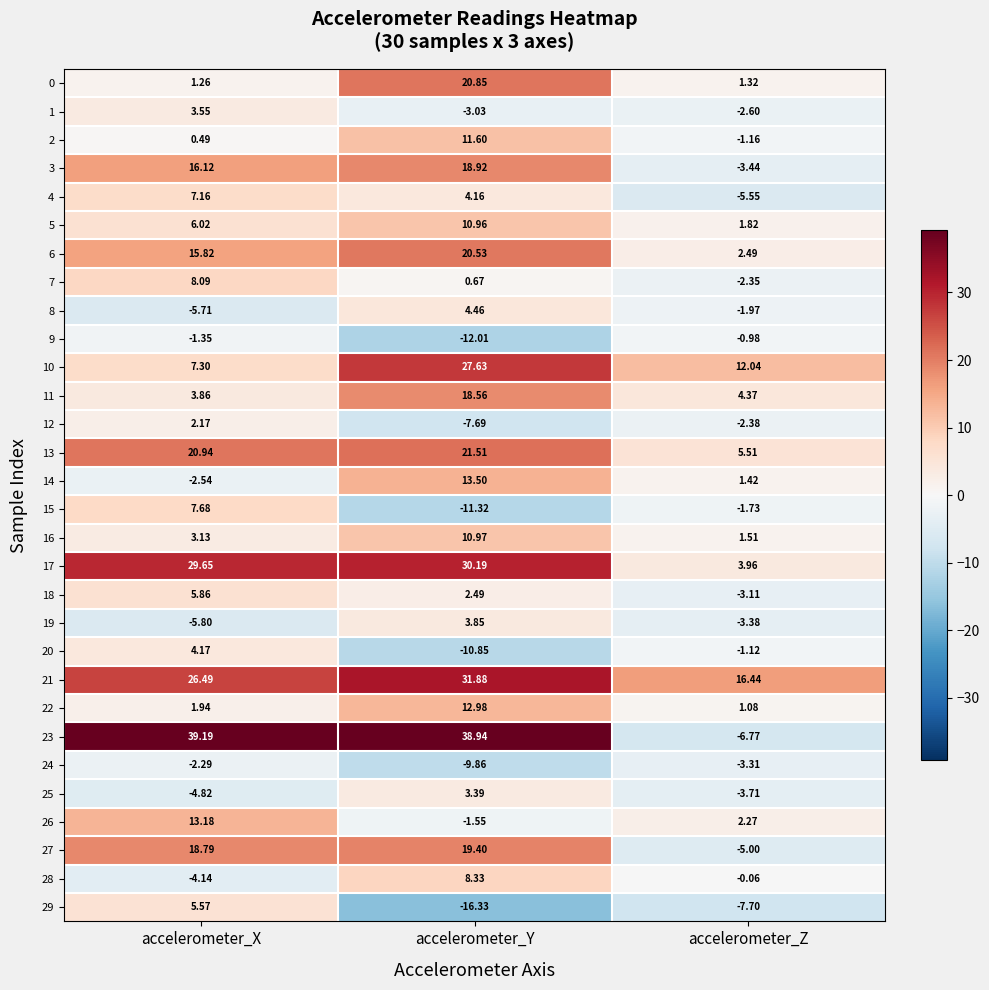

At how many categories does at least one series exceed 34?

2